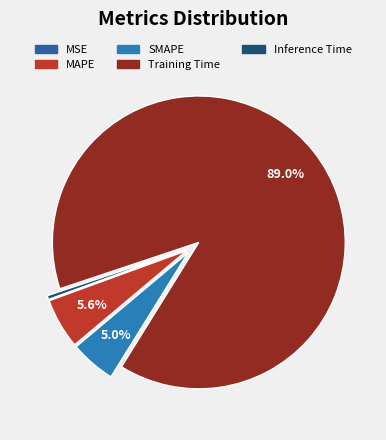

Which slice is the smallest?

MSE